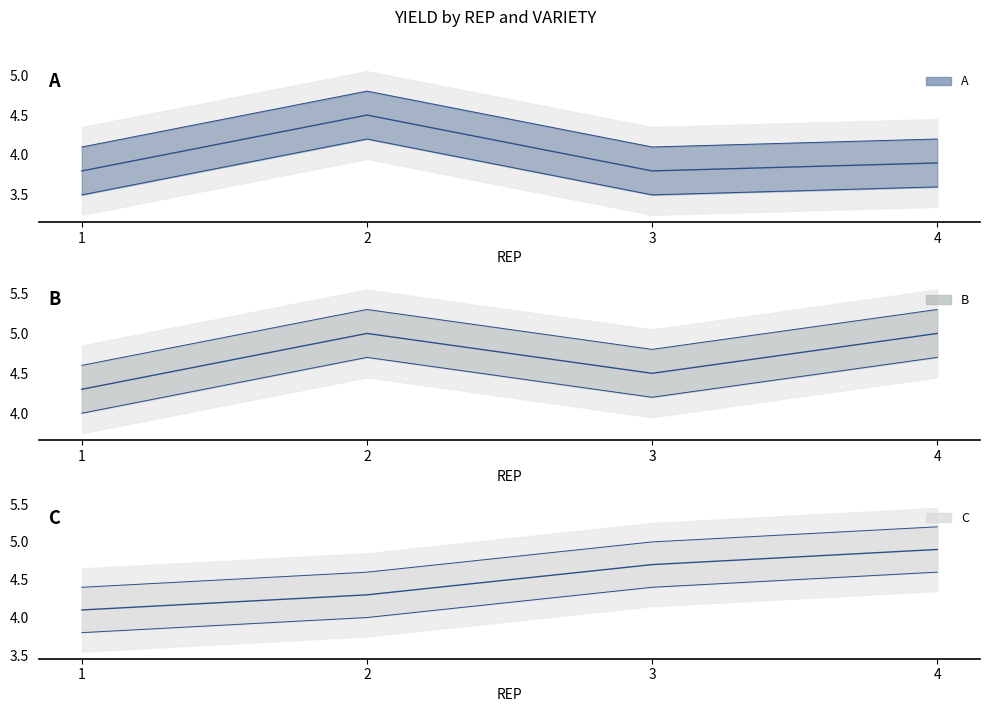

The A series shows 3.8 at 1. True or false?

True